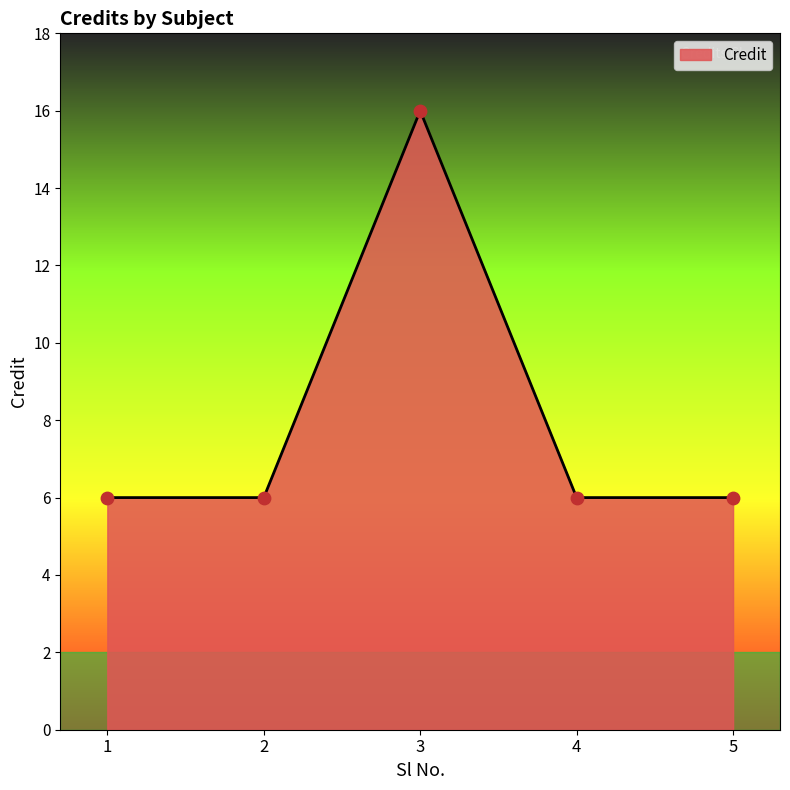

What is the change in value from 1 to 3?

+10